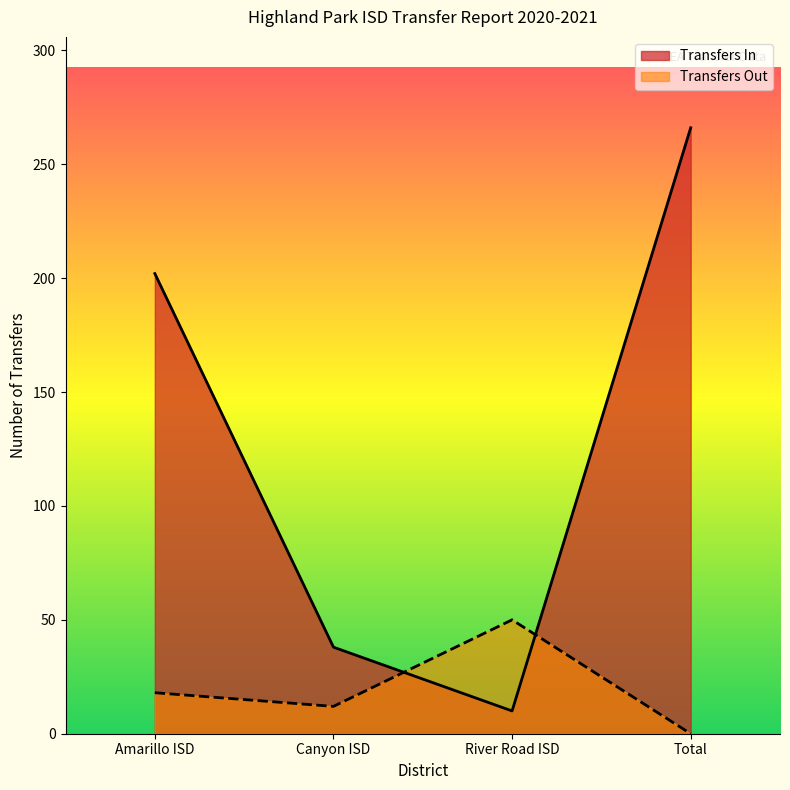

True or false: Transfers In has a value of 2 at River Road ISD.

False